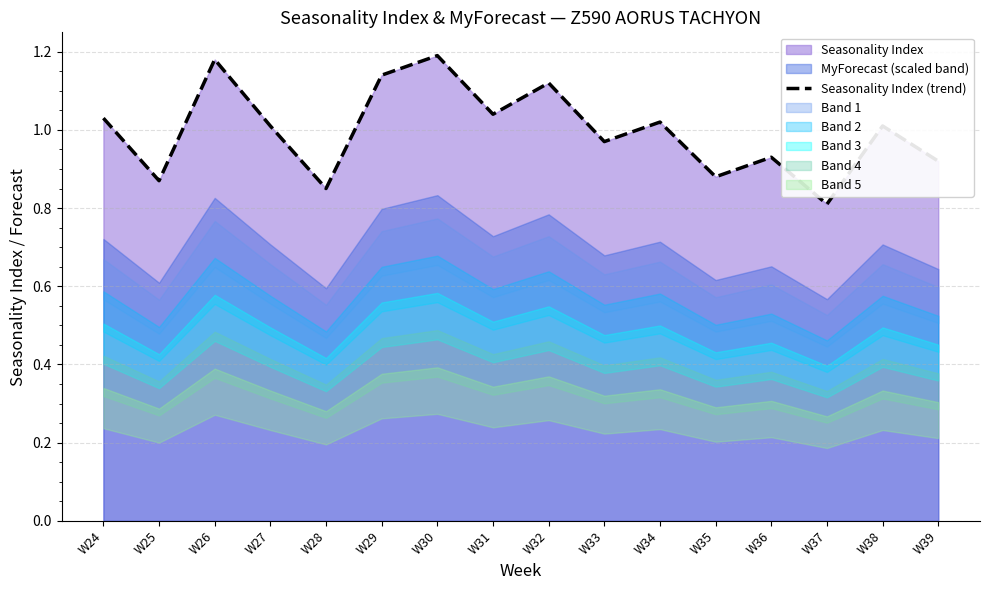

List the labels in order of value, smallest first.

W37, W28, W25, W35, W39, W36, W33, W27, W38, W34, W24, W31, W32, W29, W26, W30